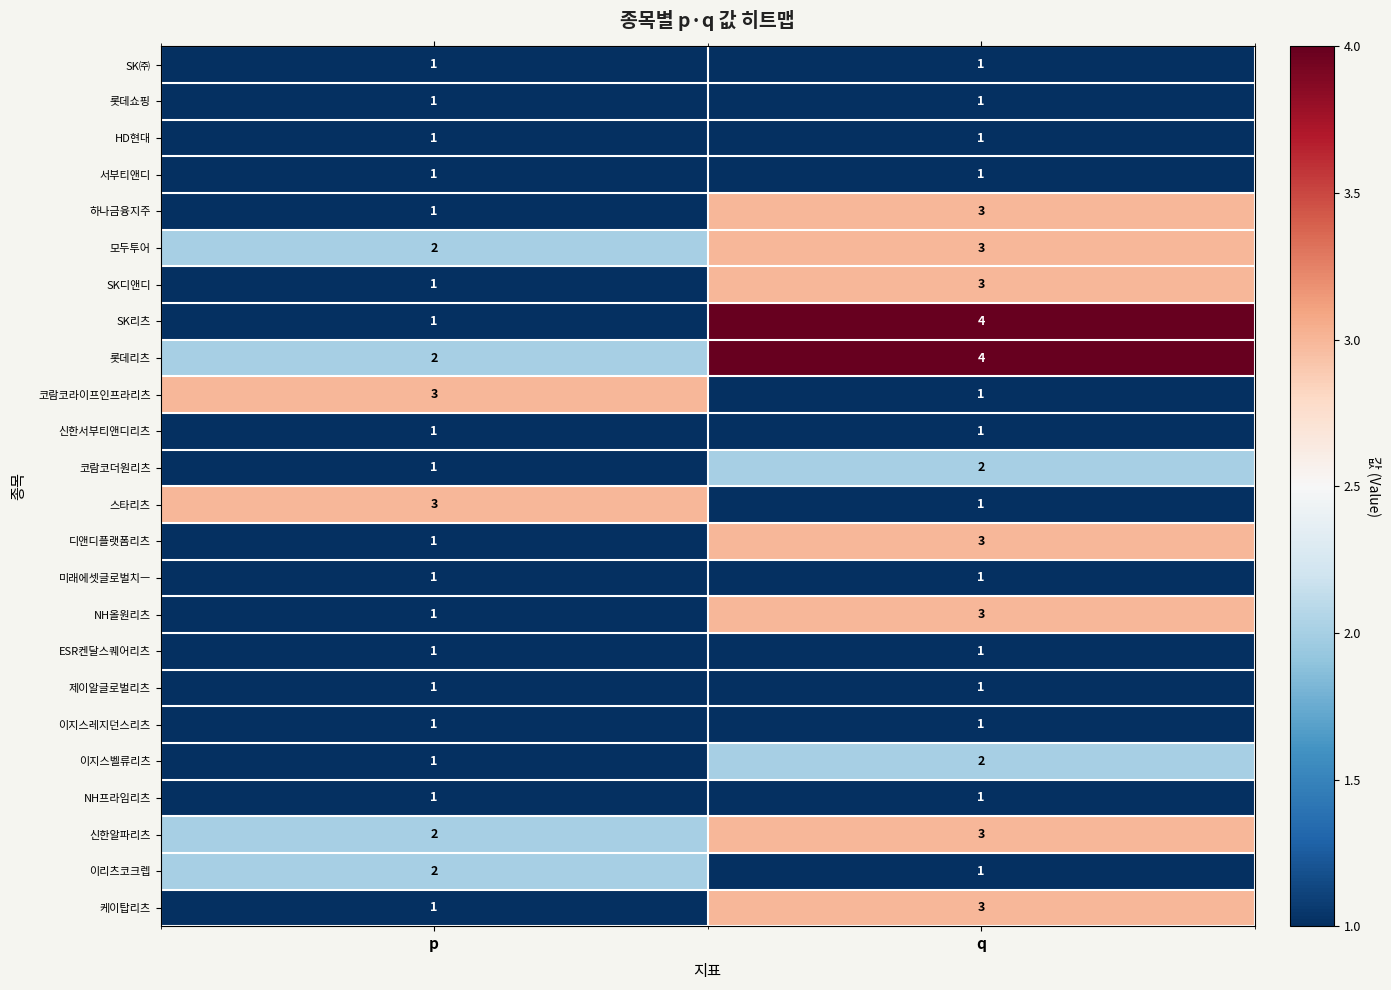

What is the sum of the NH올원리츠 values at p and q?

4